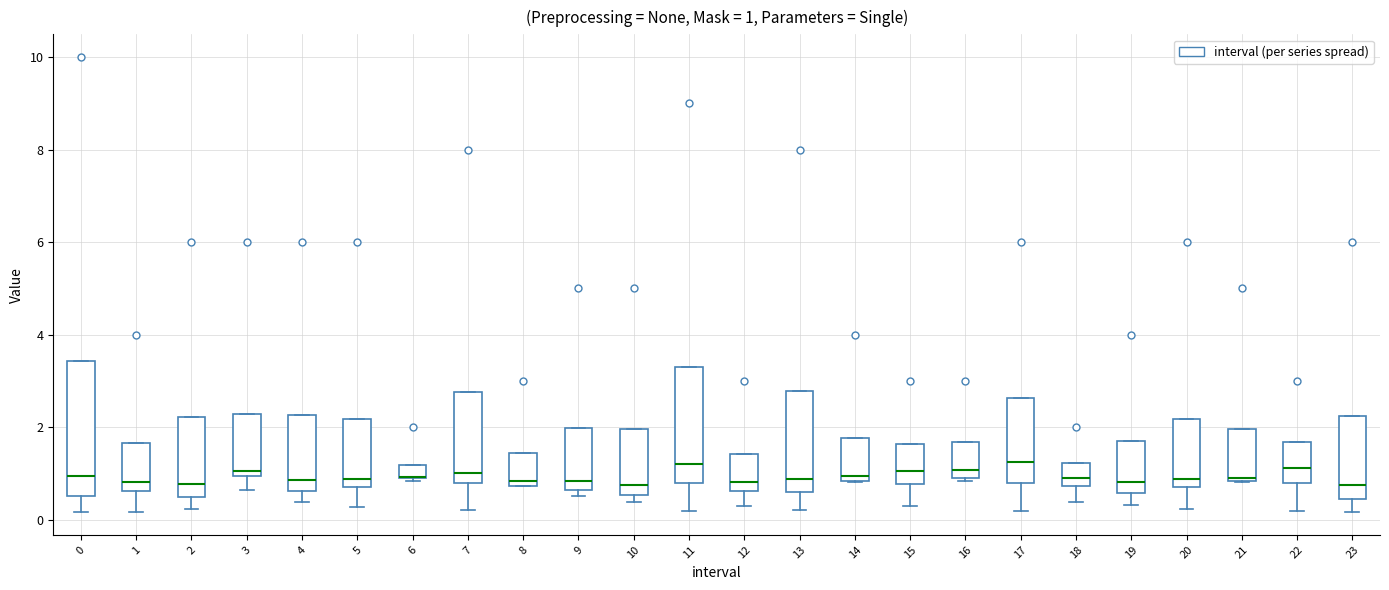

Comparing the boxes themselves (not the whiskers), which one is the tallest?

0